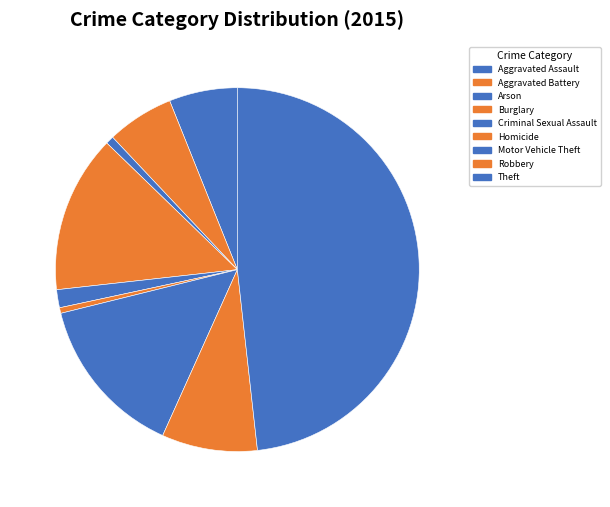

What percentage is the Burglary slice, to the nearest percent?

14%